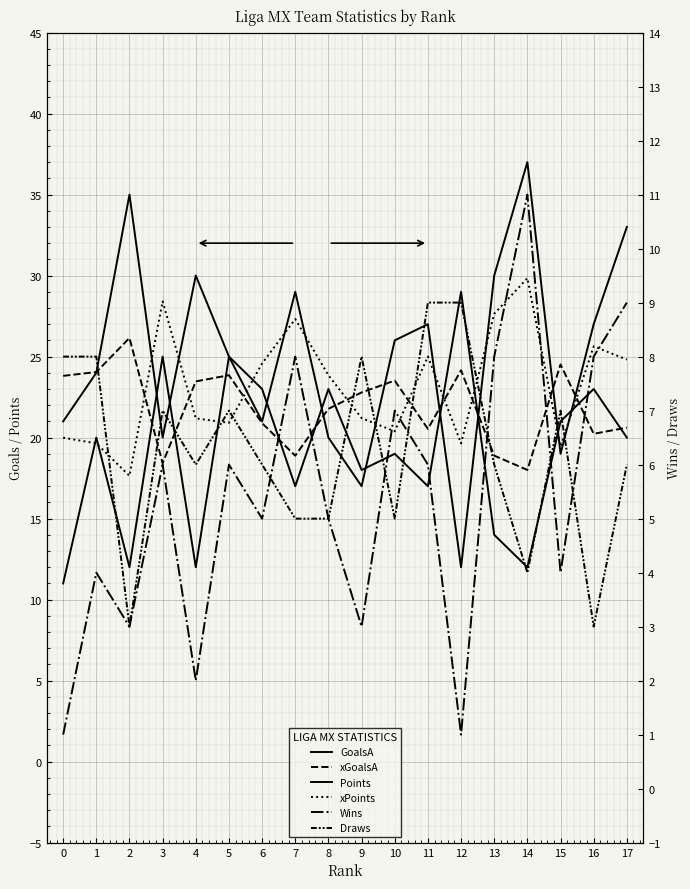

Which has a higher value, 10 or 6?

6